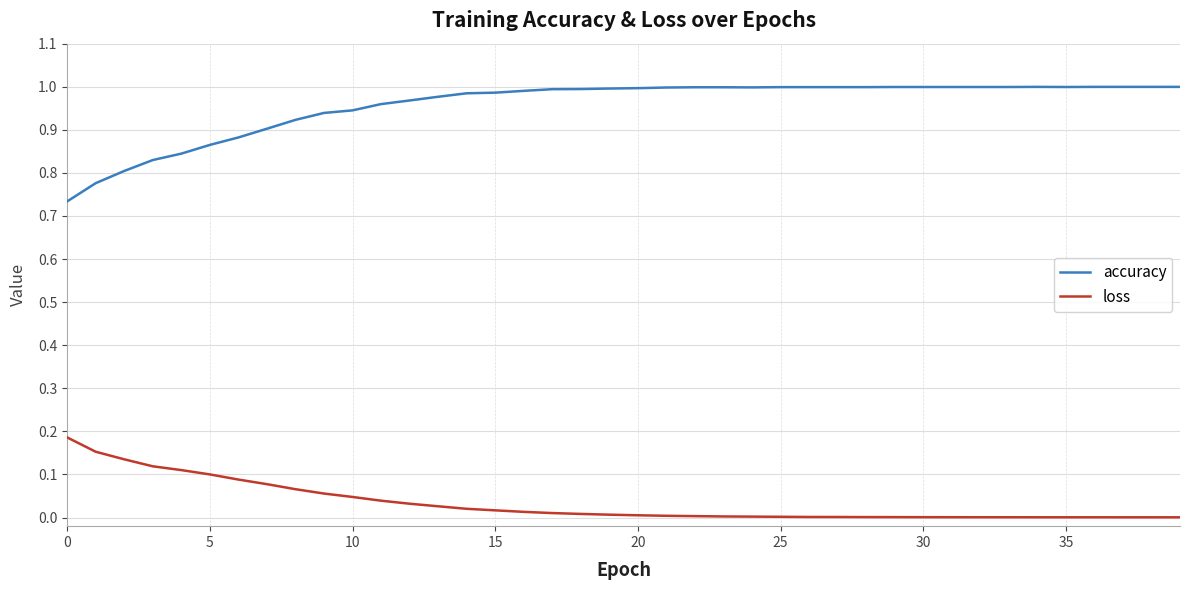

List the series in order of their overall mean, highest first.

accuracy, loss